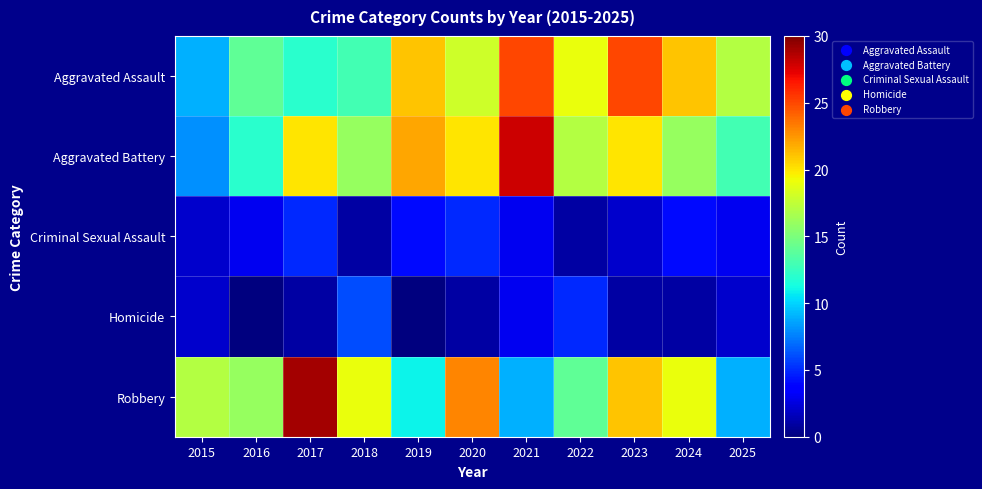

At how many categories does at least one series exceed 22?

4